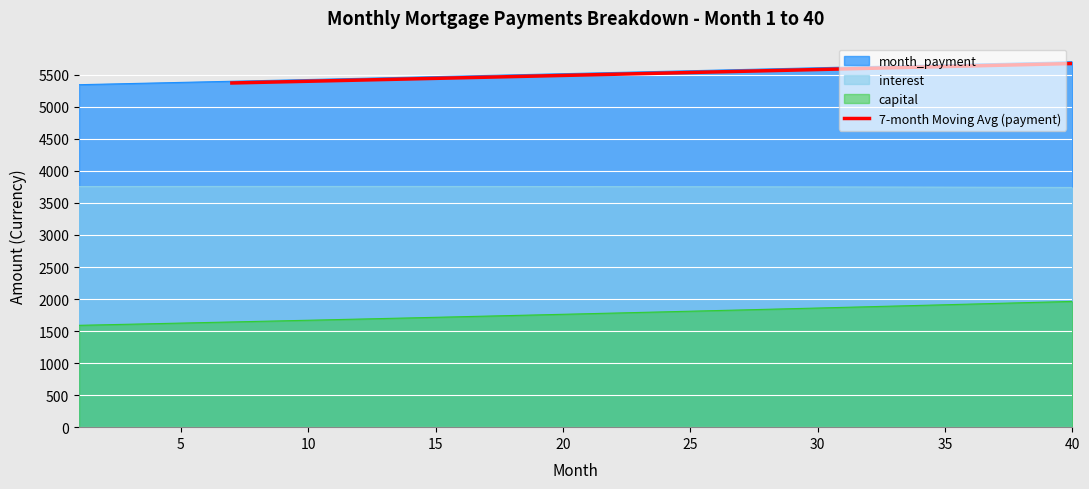

What is the maximum value shown in the chart?

5676.4